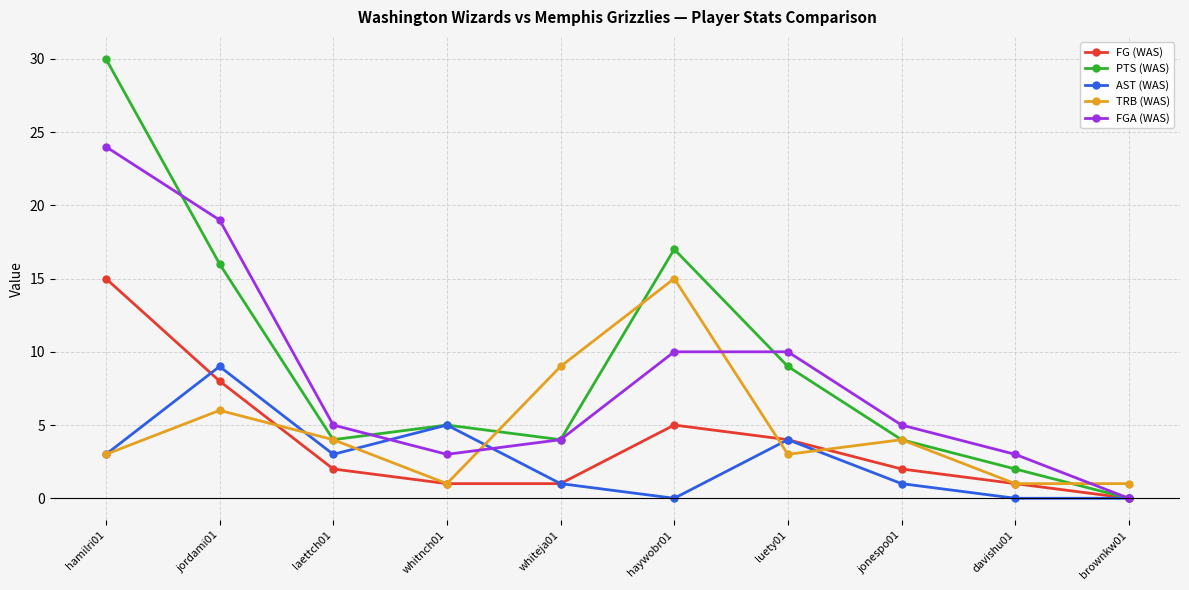

What value does the AST (WAS) series have at jonespo01?

1